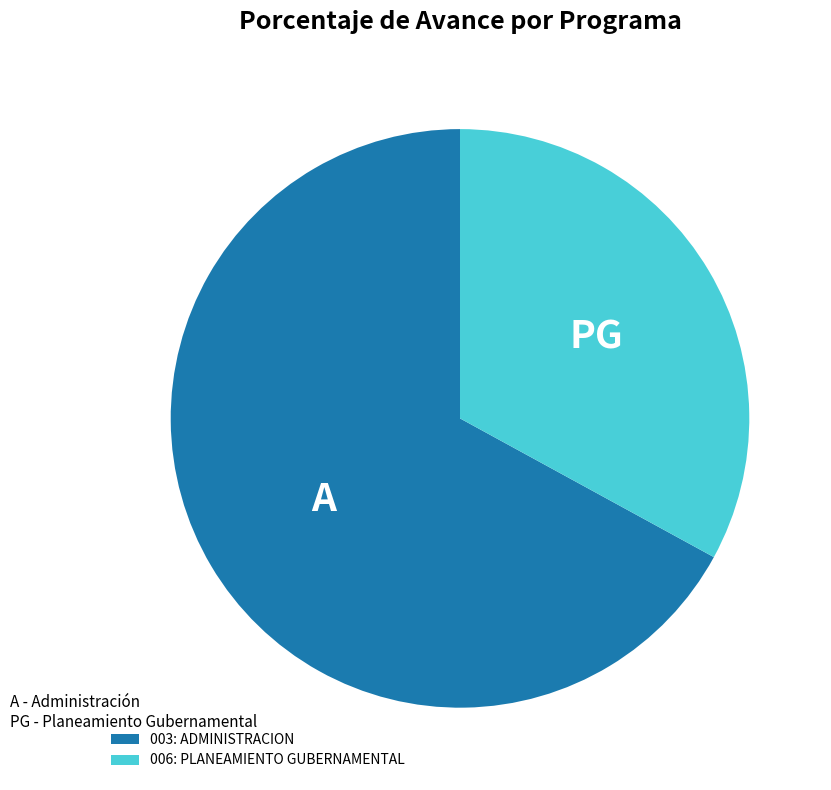

True or false: 003: ADMINISTRACION accounts for 57% of the total.

False